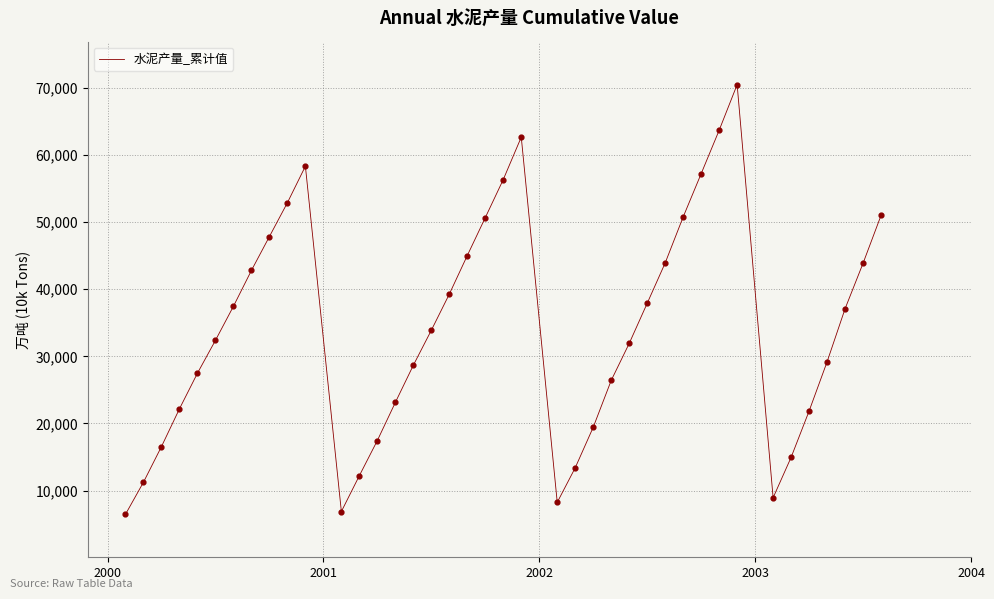

What is the smallest value displayed?

6467.4